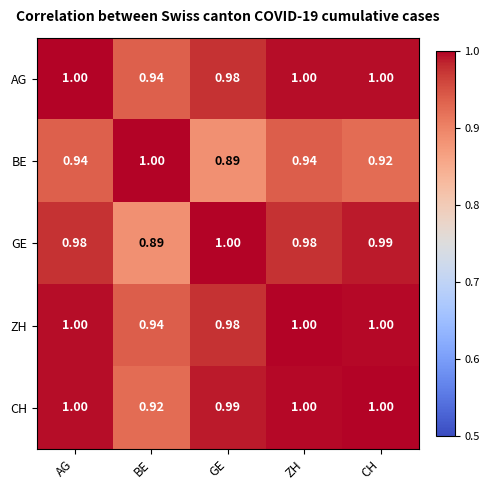

At which label does ZH reach its minimum?

BE